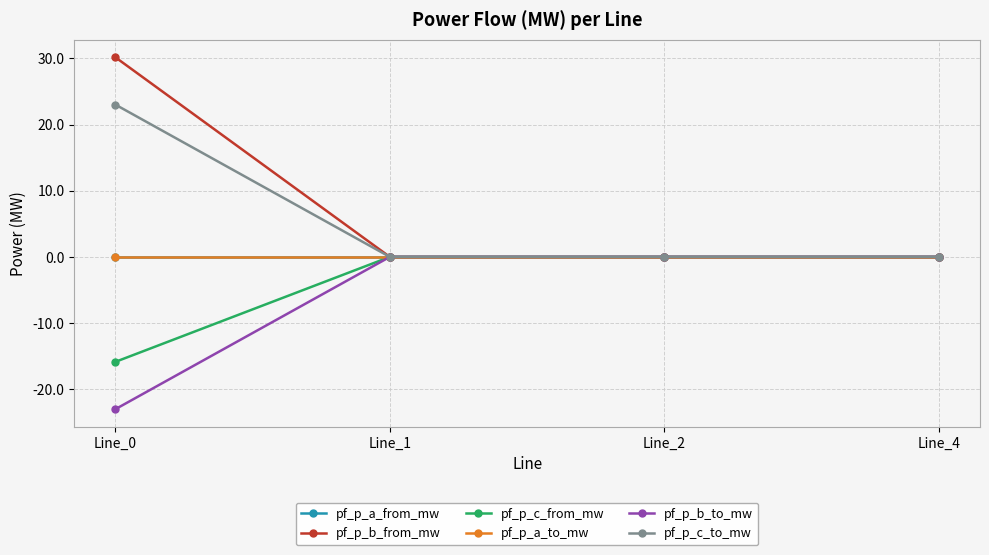

Is this an area chart (filled region under the line)?

No